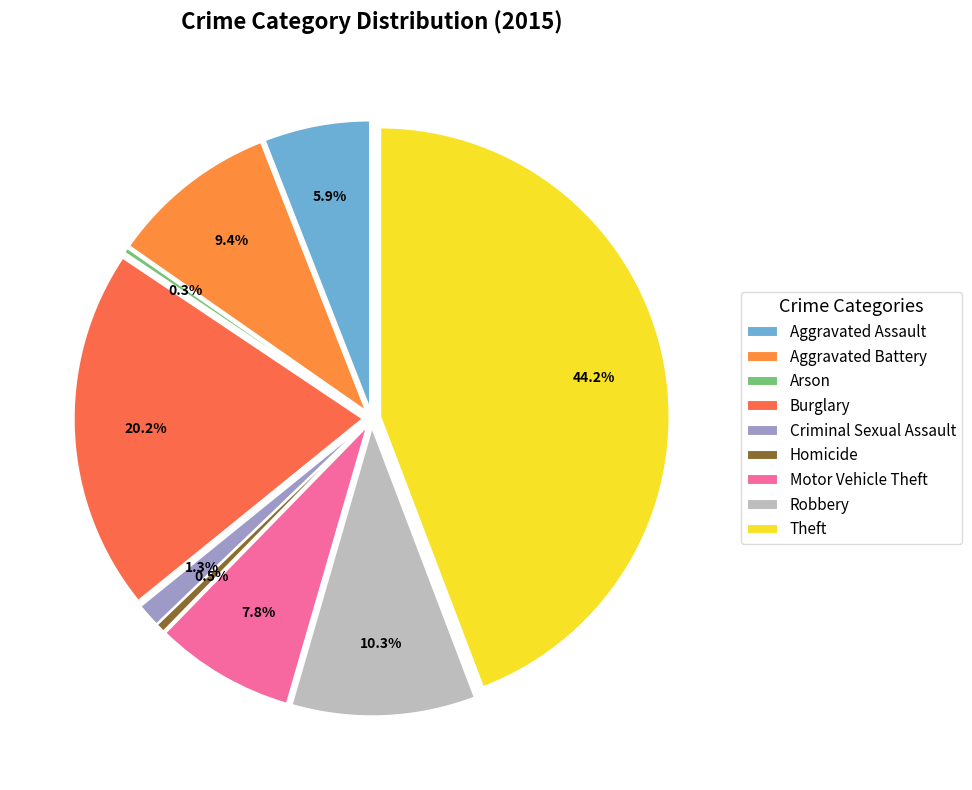

To the nearest percent, what percentage of the pie is Aggravated Battery?

9%